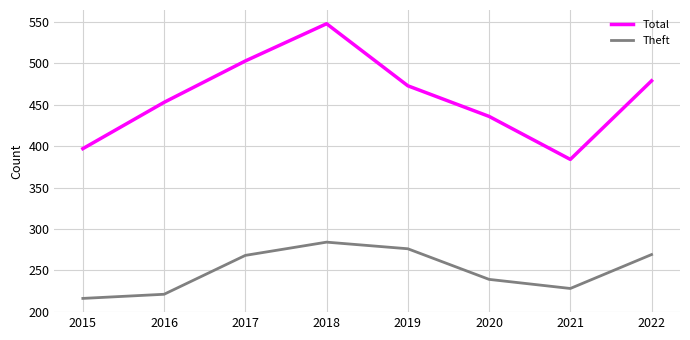

What is the difference between the second highest and minimum values in the Theft series?

60